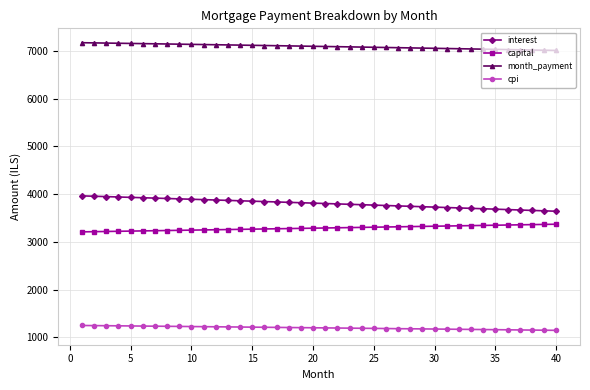

What is the average value of the cpi series?

1197.6